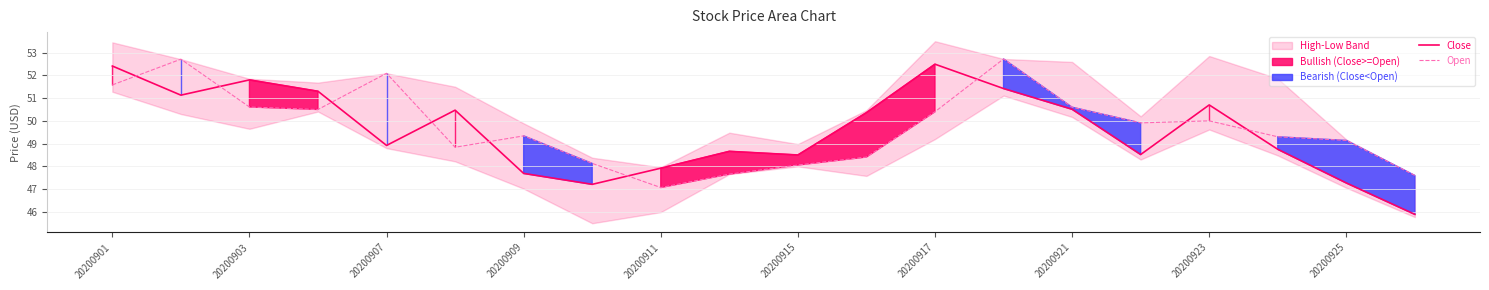

How many categories are shown in the chart?

20